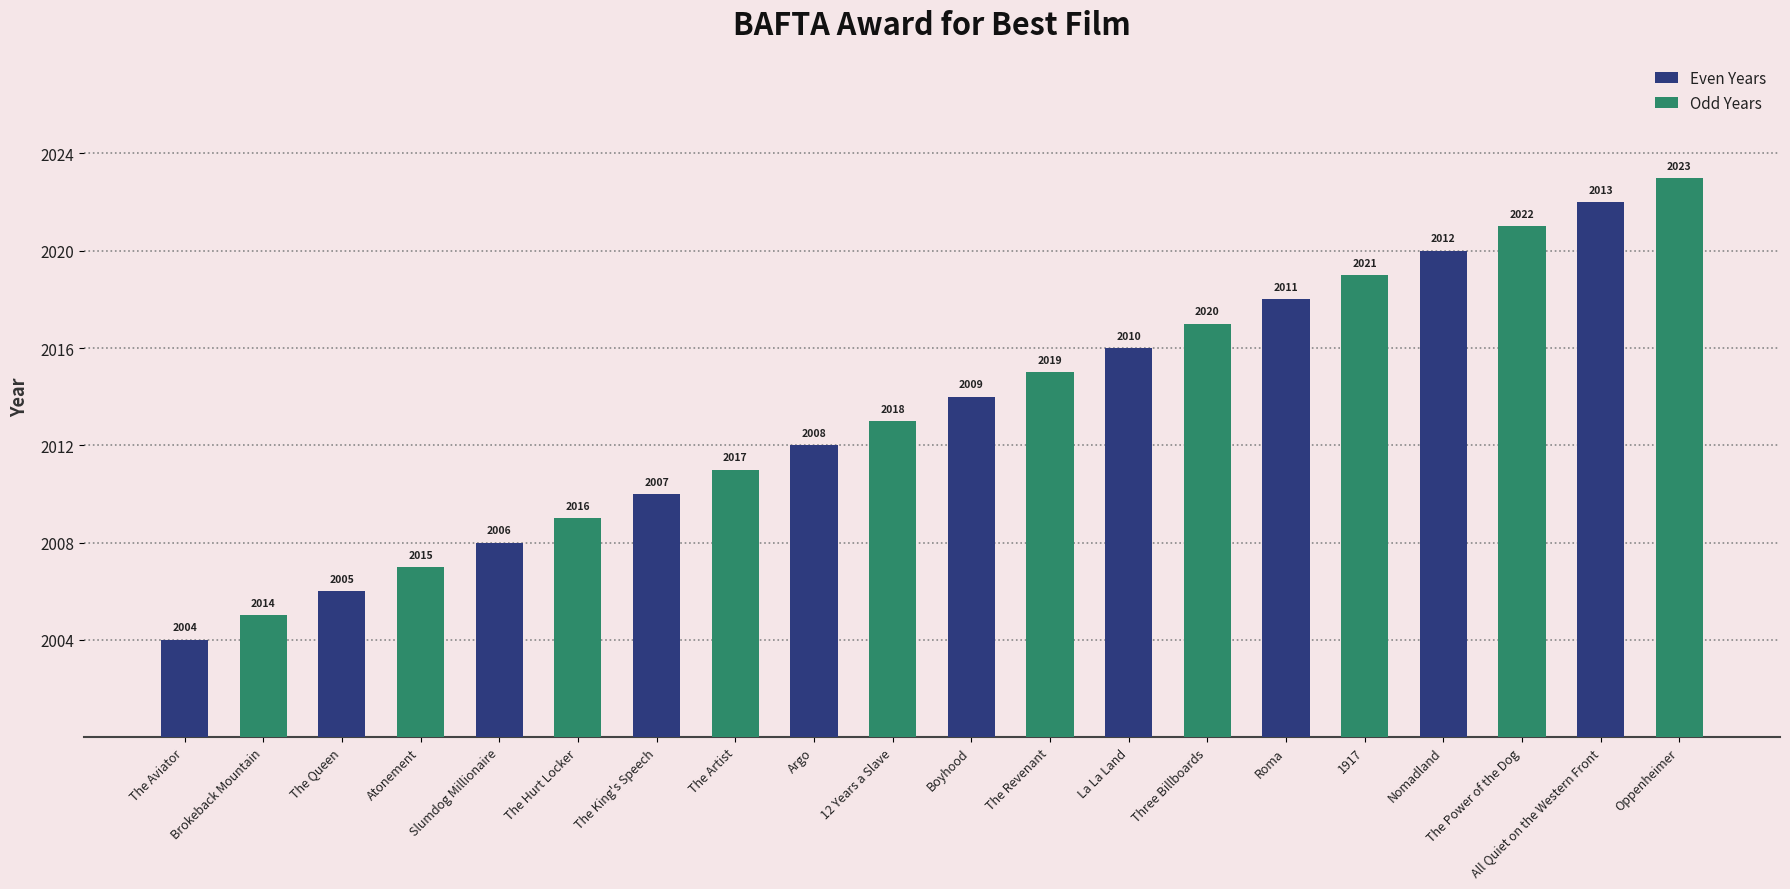

Is the value of Even Years at La La Land greater than the value of Odd Years at The Aviator?

Yes